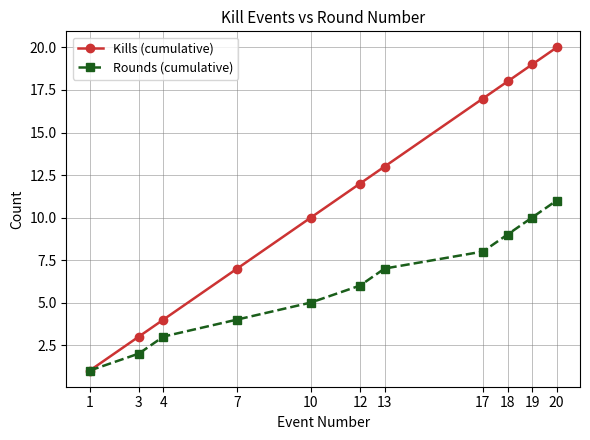

Rank the series by their average value, from lowest to highest.

Rounds (cumulative), Kills (cumulative)